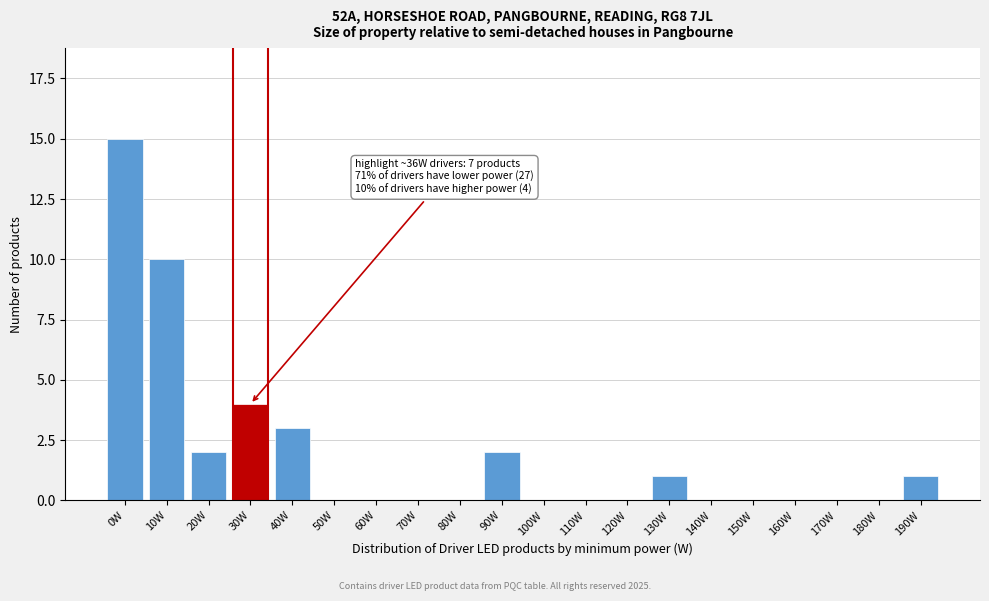

Reading right to left, list all the values displayed in this chart.

190W=1	180W=0	170W=0	160W=0	150W=0	140W=0	130W=1	120W=0	110W=0	100W=0	90W=2	80W=0	70W=0	60W=0	50W=0	40W=3	30W=4	20W=2	10W=10	0W=15